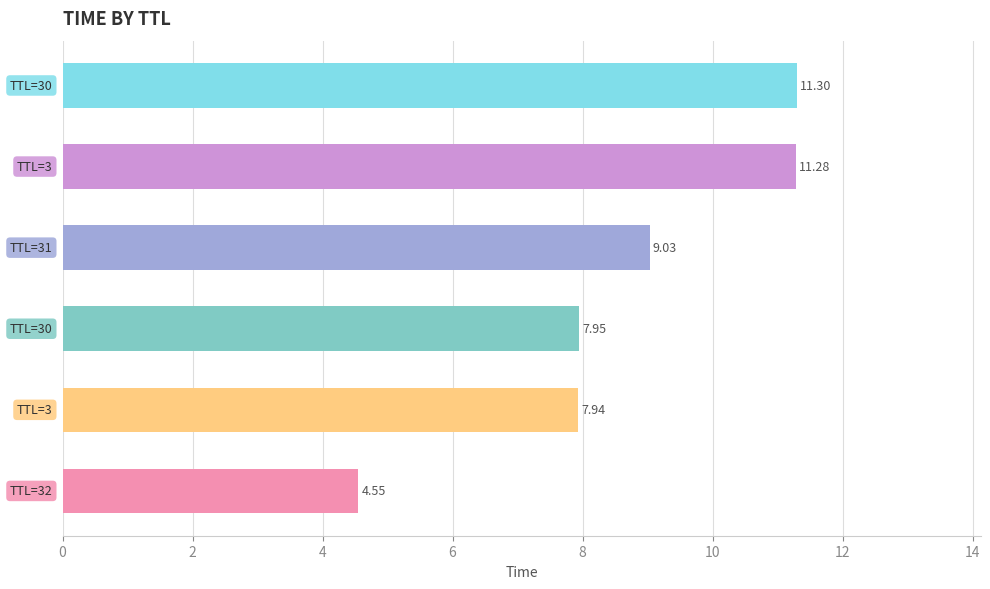

What is the average value?

8.7